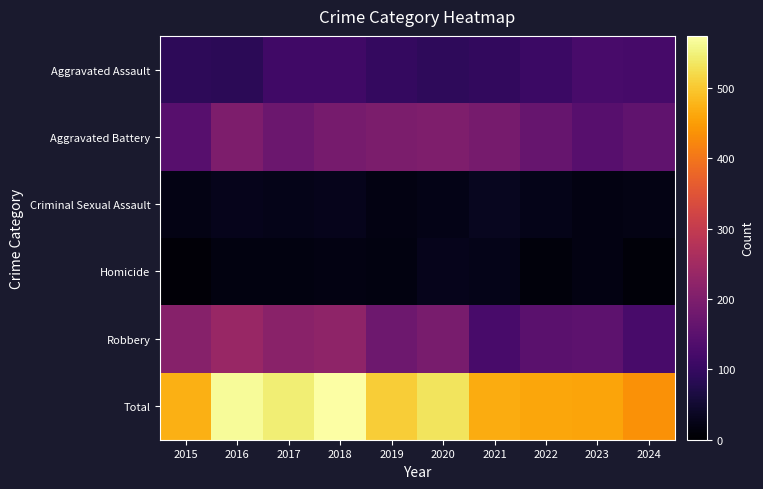

Between 2019 and 2020, which is larger?

2019